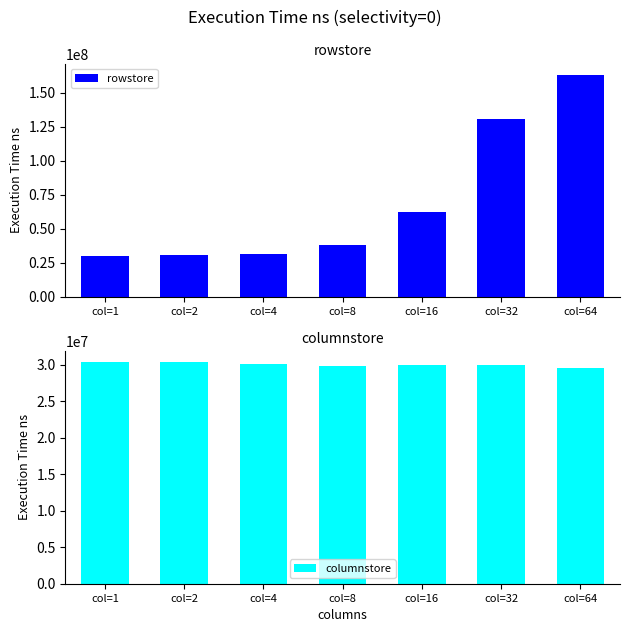

Is it true that rowstore equals 47228969 at col=1?

False